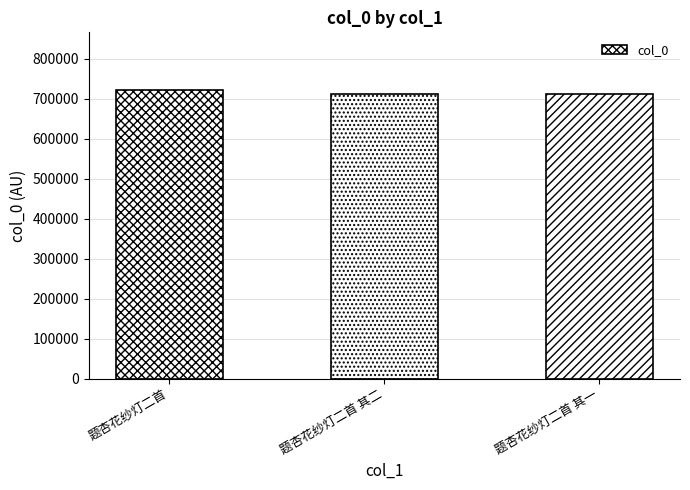

What is the label of the 2nd bar from the right?

题杏花纱灯二首 其二